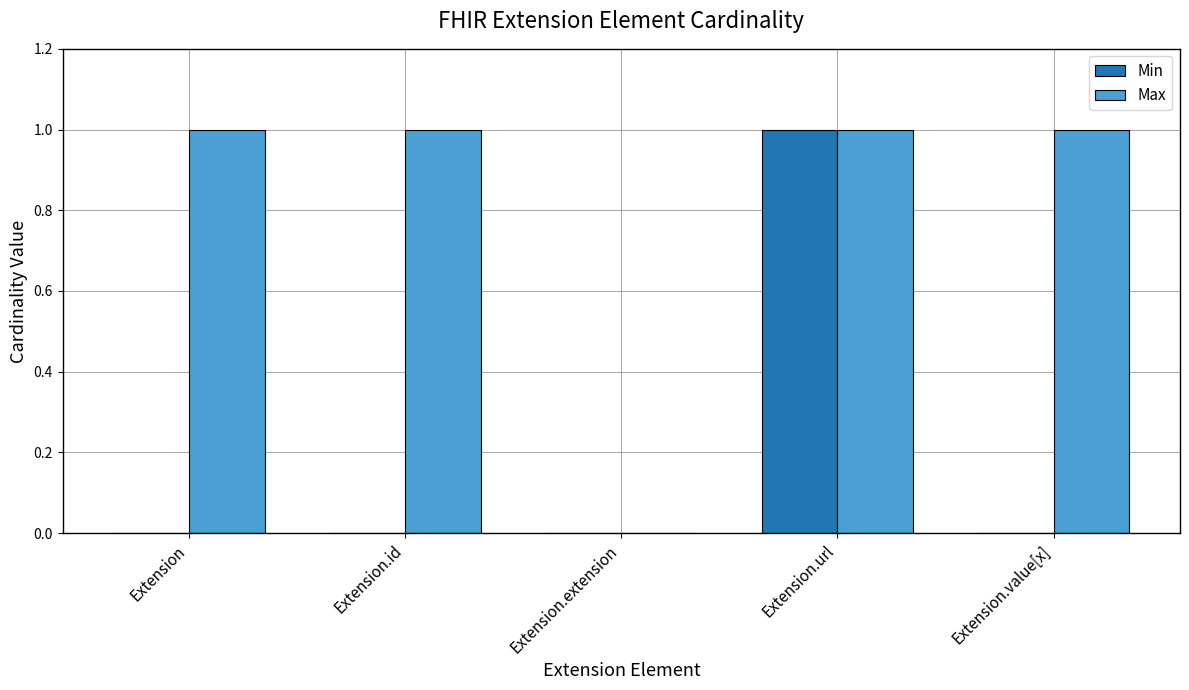

Between Extension and Extension.url, which series saw the biggest shift?

Min